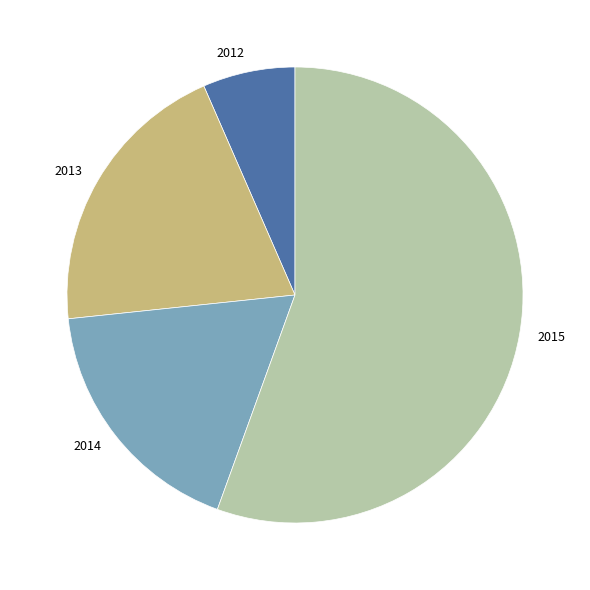

Is it true that 2014 is 18% of the pie?

True